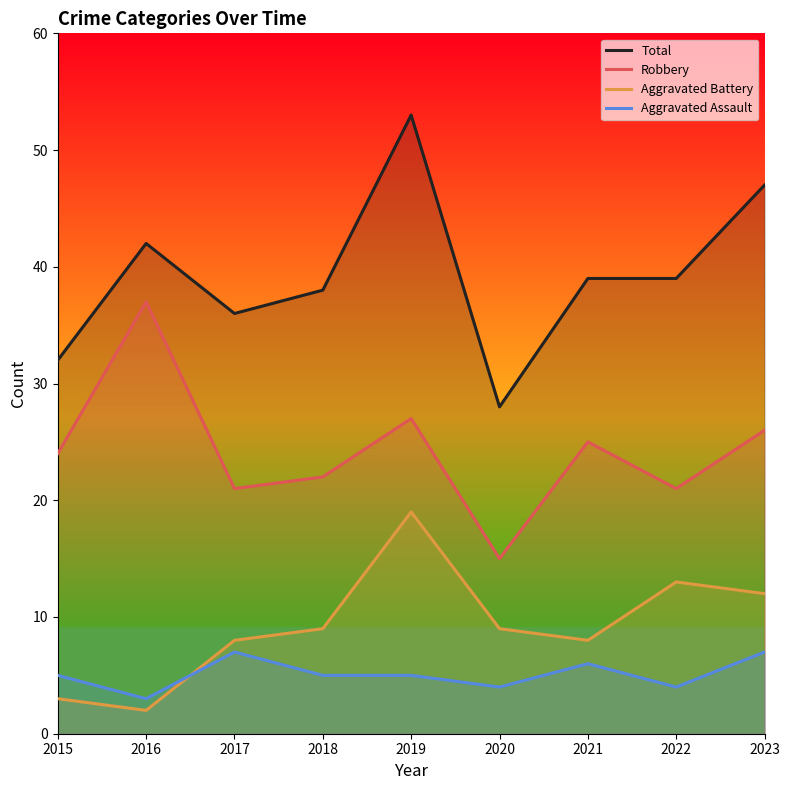

Is it true that Robbery equals 15 at 2020?

True